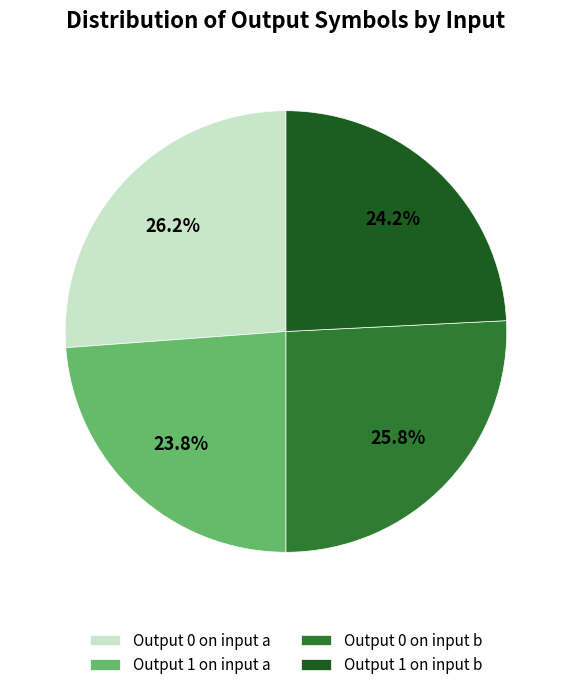

Is there any slice that represents more than half of the pie?

No